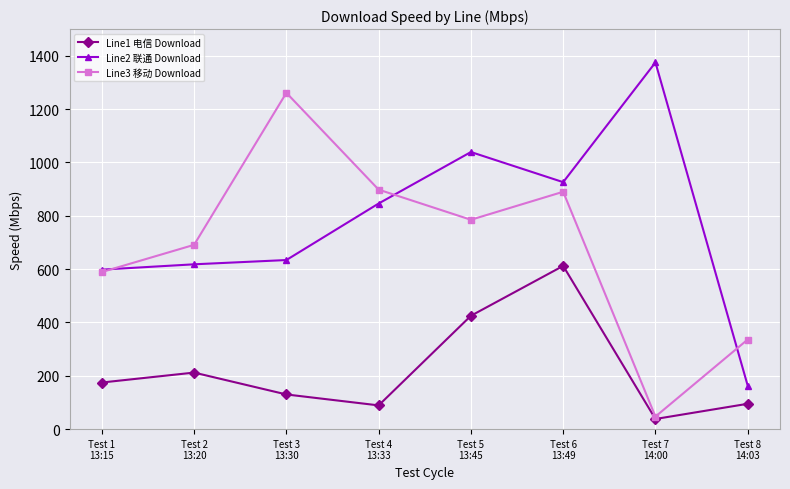

True or false: Line2 联通 Download has more than 1 interior local peaks.

True